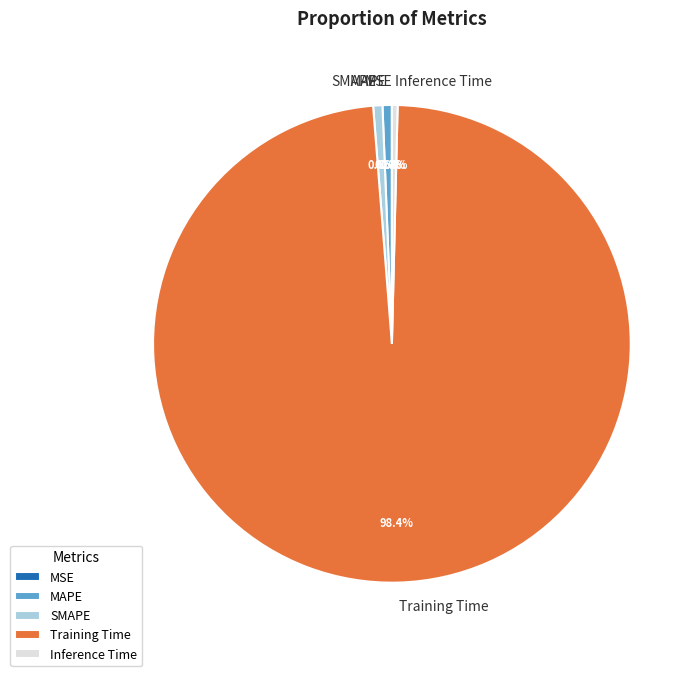

Which category accounts for the majority?

Training Time